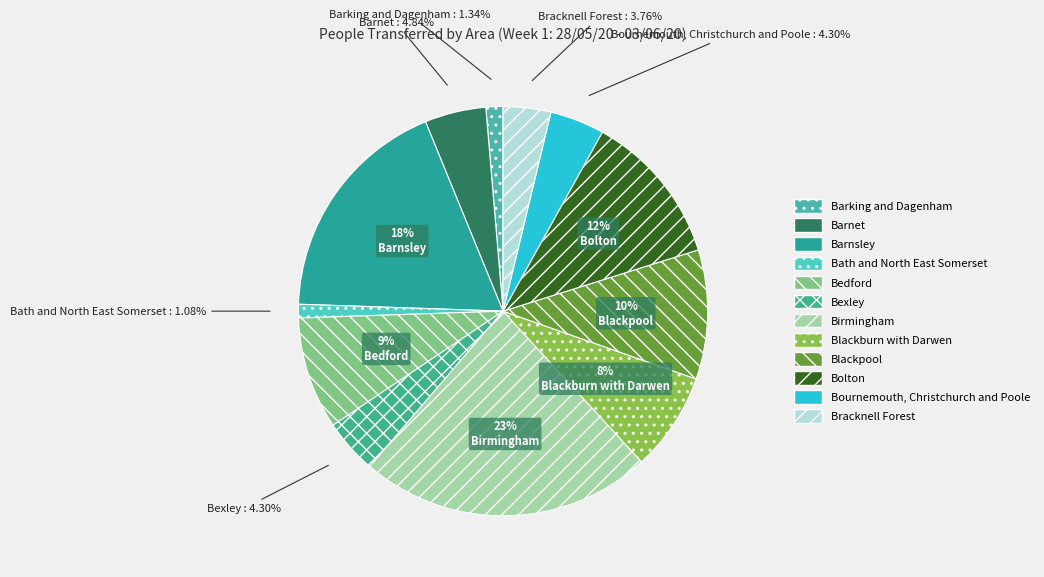

Does Bath and North East Somerset represent more than half of the total?

No